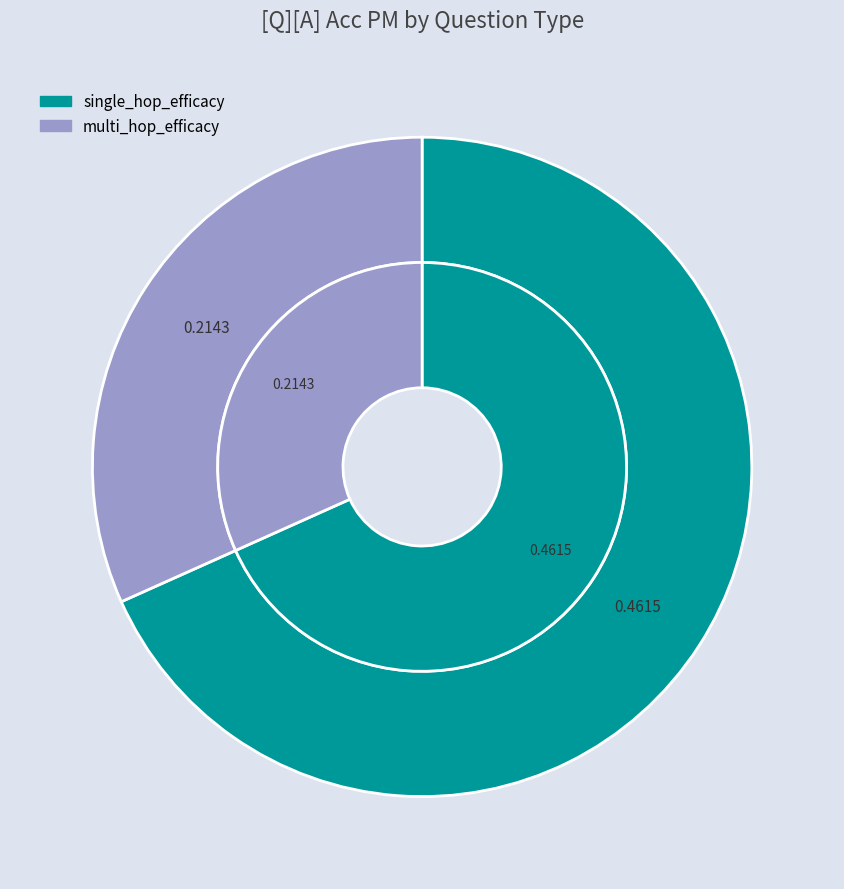

Between single_hop_efficacy and multi_hop_efficacy, which is larger?

single_hop_efficacy